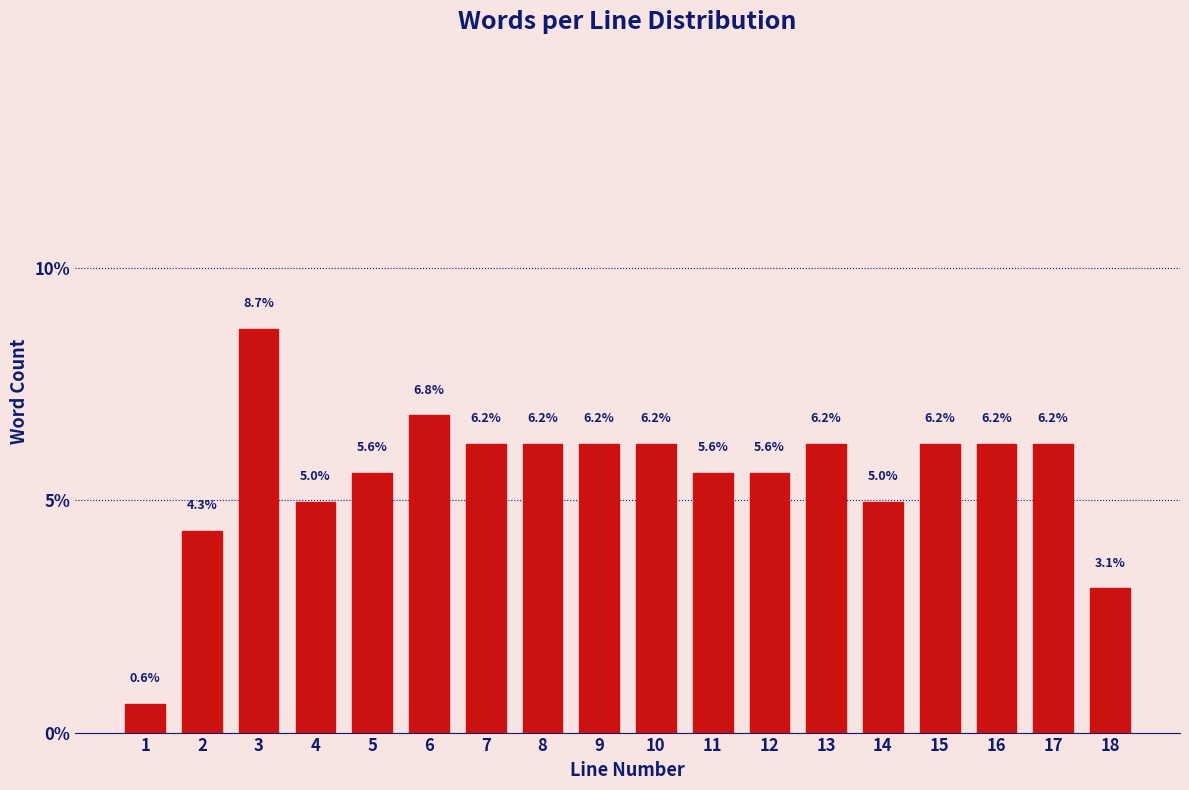

Reading left to right, what are all the values shown in this chart?

0.6	4.3	8.7	5.0	5.6	6.8	6.2	6.2	6.2	6.2	5.6	5.6	6.2	5.0	6.2	6.2	6.2	3.1